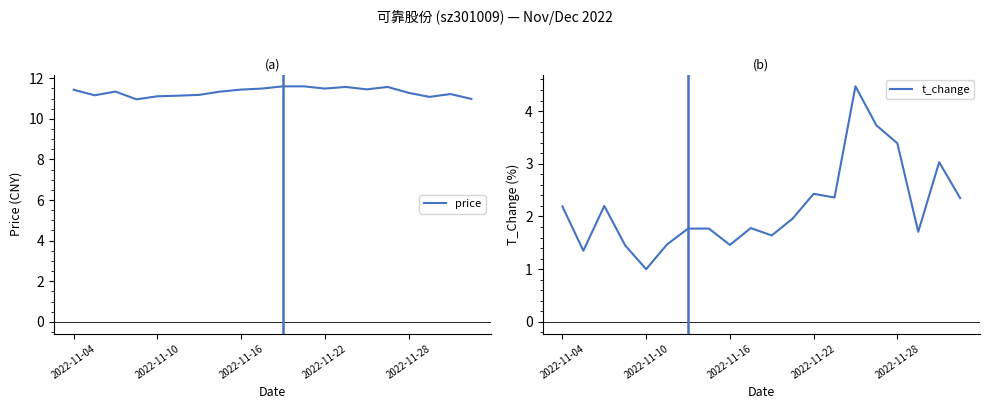

At 2022-11-22, list the series in order from smallest to largest.

t_change, price